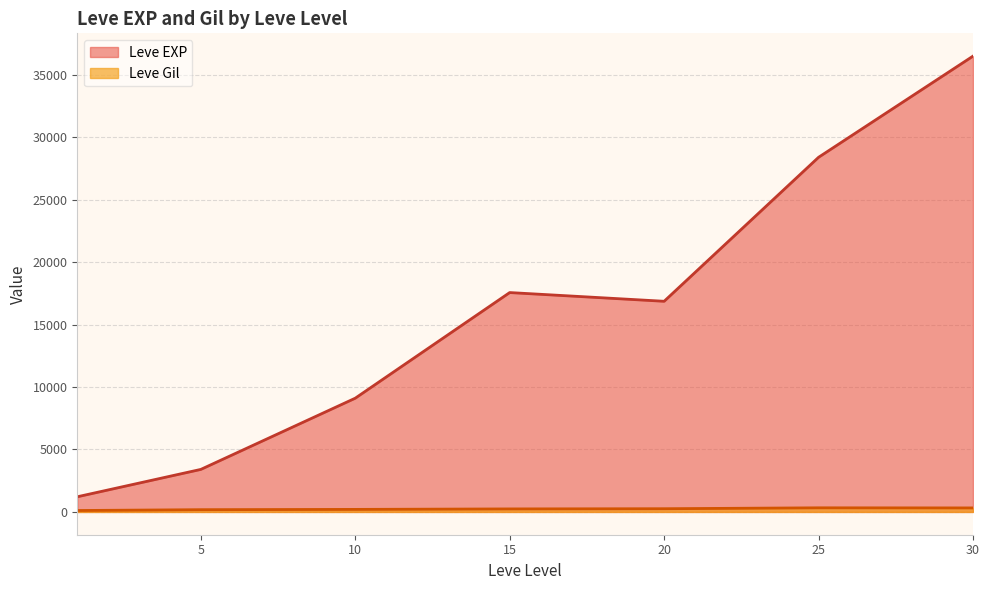

Which series has the widest spread of values?

Leve EXP